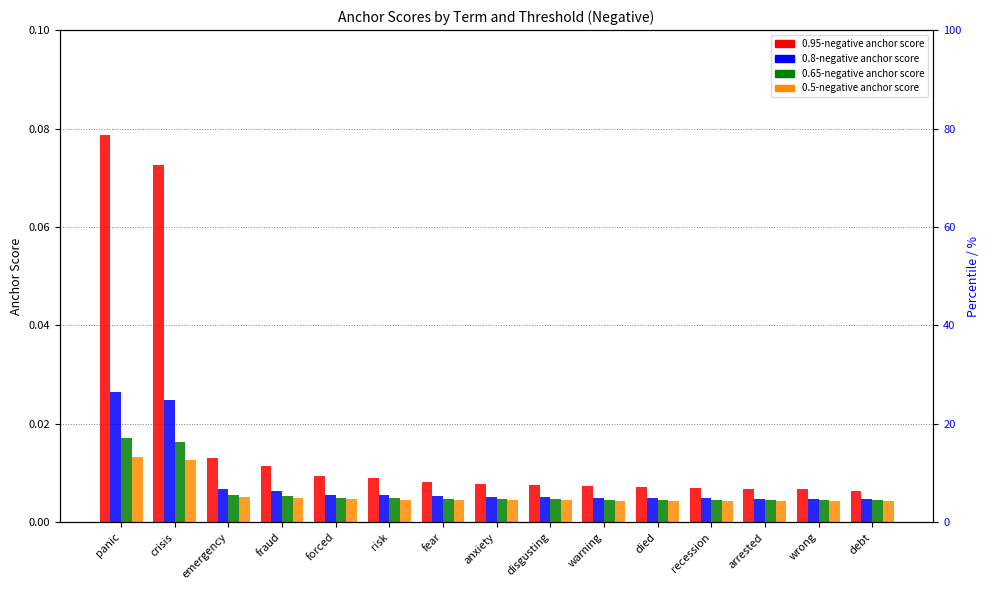

Reading left to right, extract all data points from this chart.

0.95-negative anchor score: panic=0.1	crisis=0.1	emergency=0.0	fraud=0.0	forced=0.0	risk=0.0	fear=0.0	anxiety=0.0	disgusting=0.0	warning=0.0	died=0.0	recession=0.0	arrested=0.0	wrong=0.0	debt=0.0
0.8-negative anchor score: panic=0.0	crisis=0.0	emergency=0.0	fraud=0.0	forced=0.0	risk=0.0	fear=0.0	anxiety=0.0	disgusting=0.0	warning=0.0	died=0.0	recession=0.0	arrested=0.0	wrong=0.0	debt=0.0
0.65-negative anchor score: panic=0.0	crisis=0.0	emergency=0.0	fraud=0.0	forced=0.0	risk=0.0	fear=0.0	anxiety=0.0	disgusting=0.0	warning=0.0	died=0.0	recession=0.0	arrested=0.0	wrong=0.0	debt=0.0
0.5-negative anchor score: panic=0.0	crisis=0.0	emergency=0.0	fraud=0.0	forced=0.0	risk=0.0	fear=0.0	anxiety=0.0	disgusting=0.0	warning=0.0	died=0.0	recession=0.0	arrested=0.0	wrong=0.0	debt=0.0